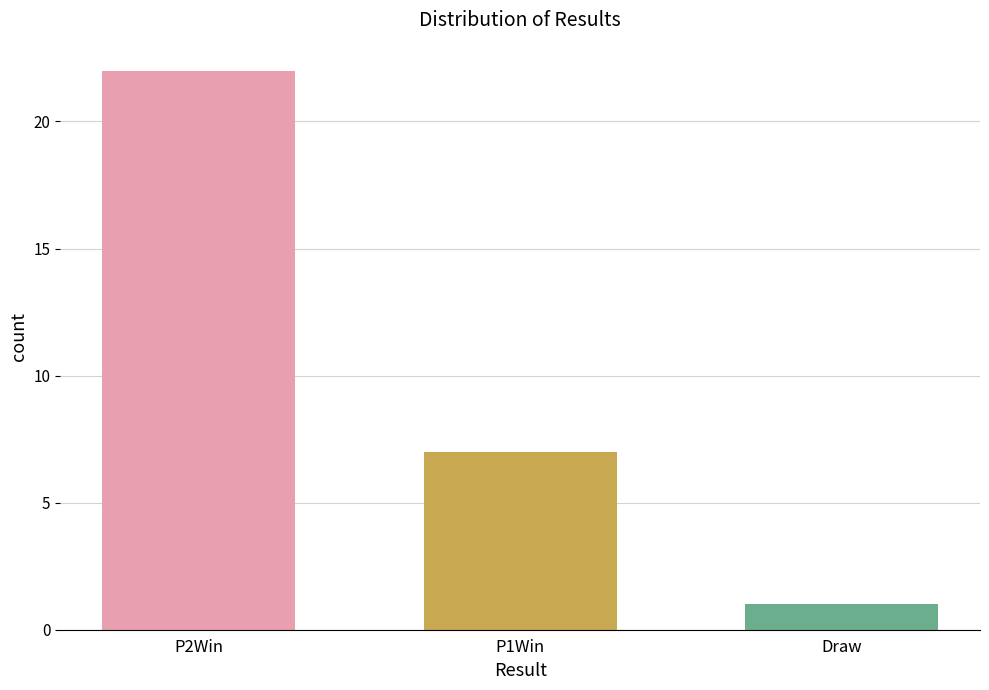

List the labels in order of value, largest first.

P2Win, P1Win, Draw